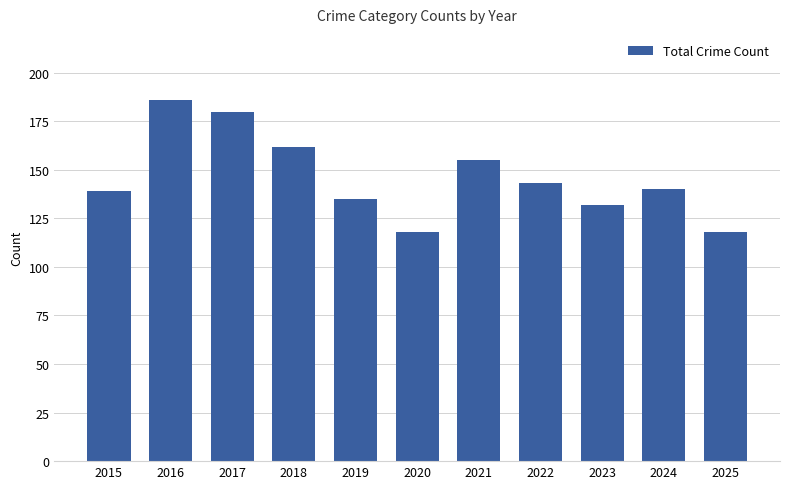

What is the difference between the values at 2020 and 2016?

68